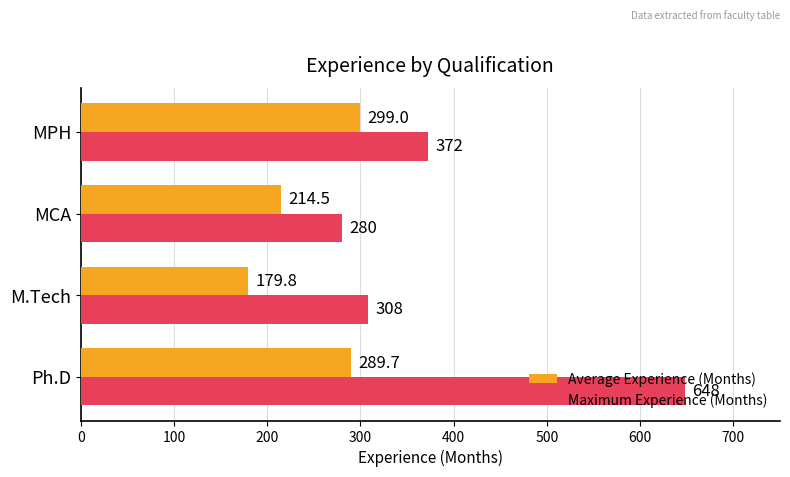

What is the spread (max minus min) of values at MPH?

73.0